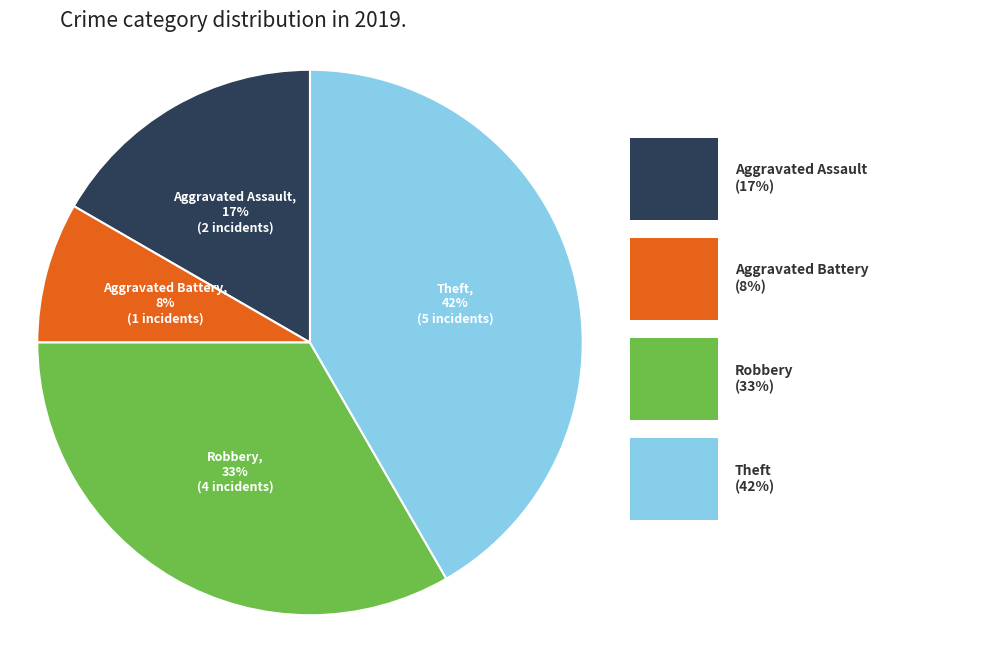

Count the number of slices in the pie.

4